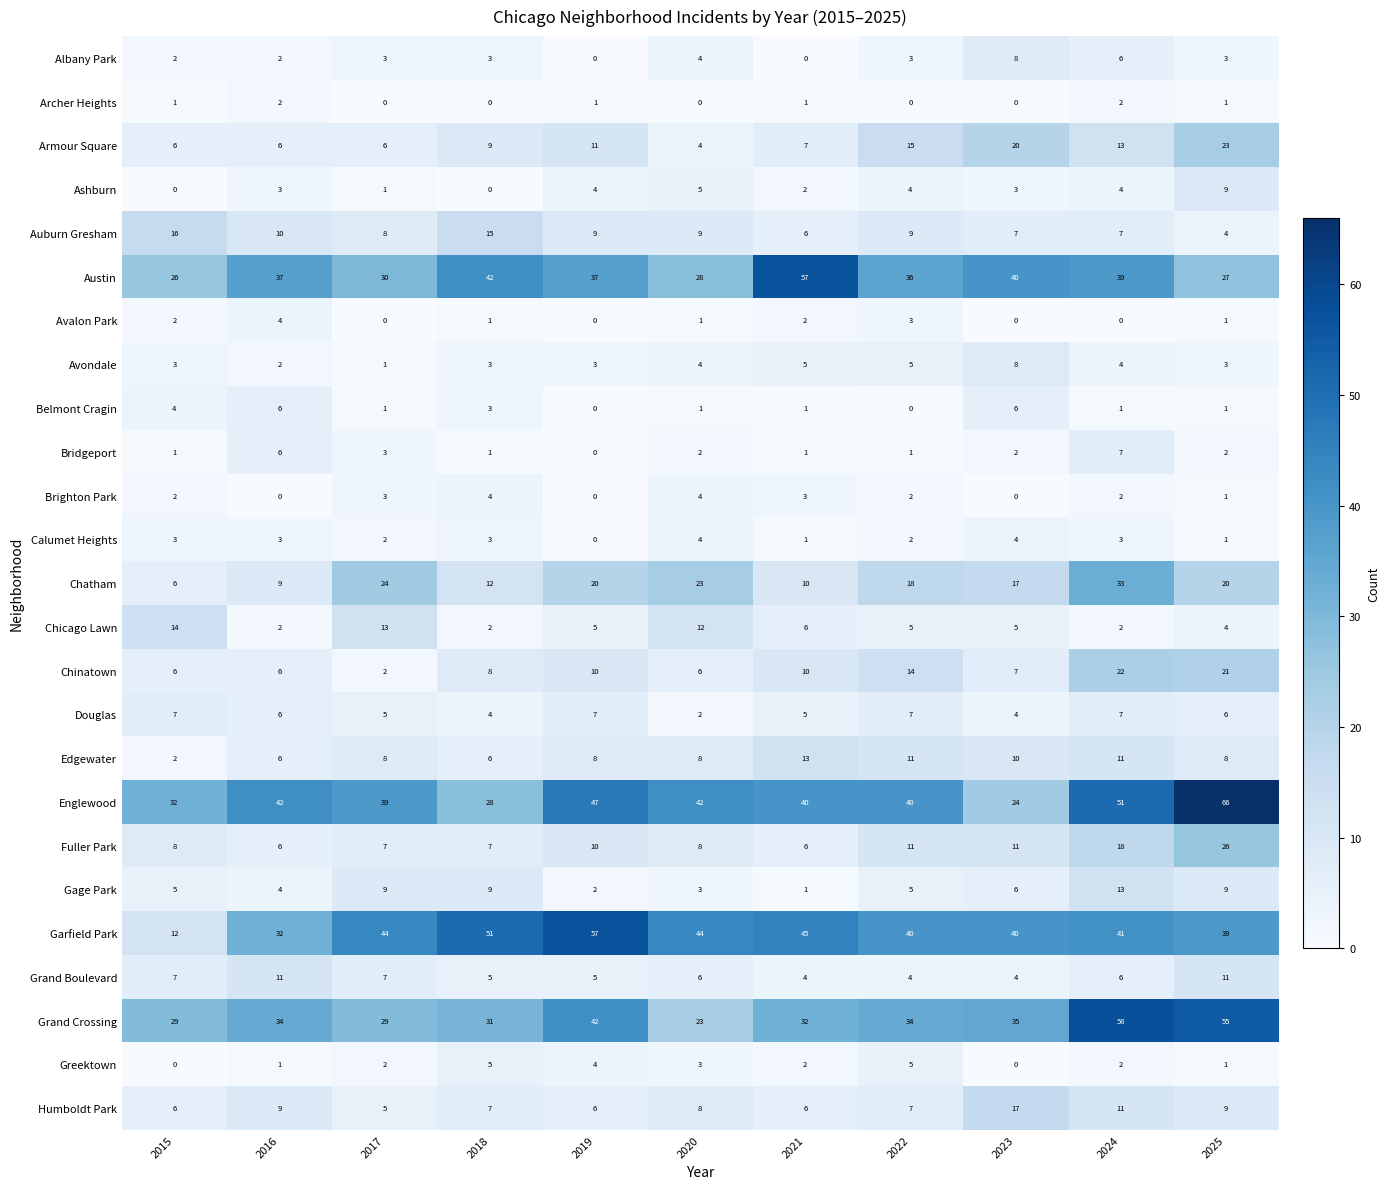

At which label is Albany Park closest to 4?

2020